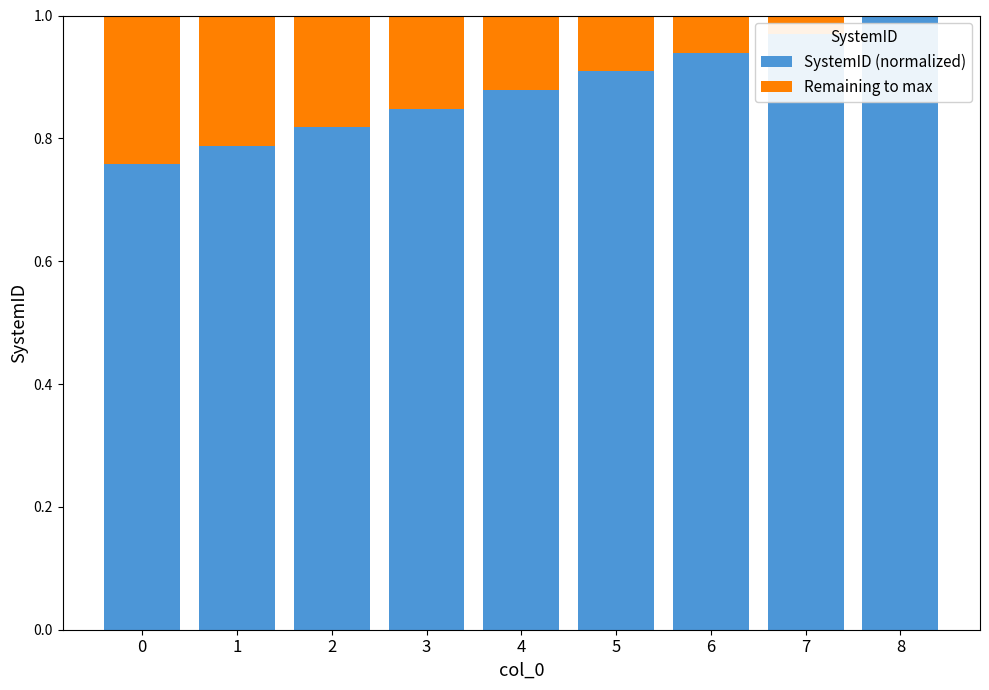

Is it true that SystemID (normalized) equals 1.7 at 8?

False